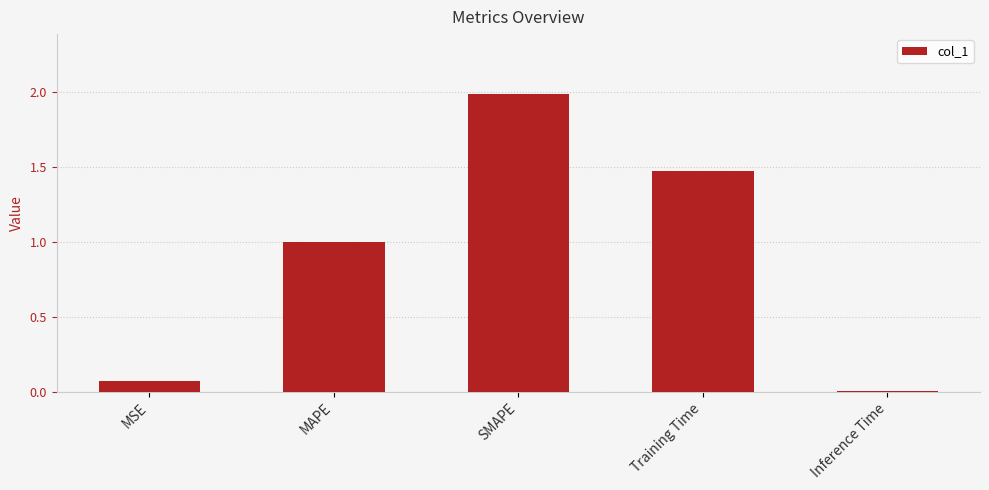

Which category has the lowest value across all series?

Inference Time